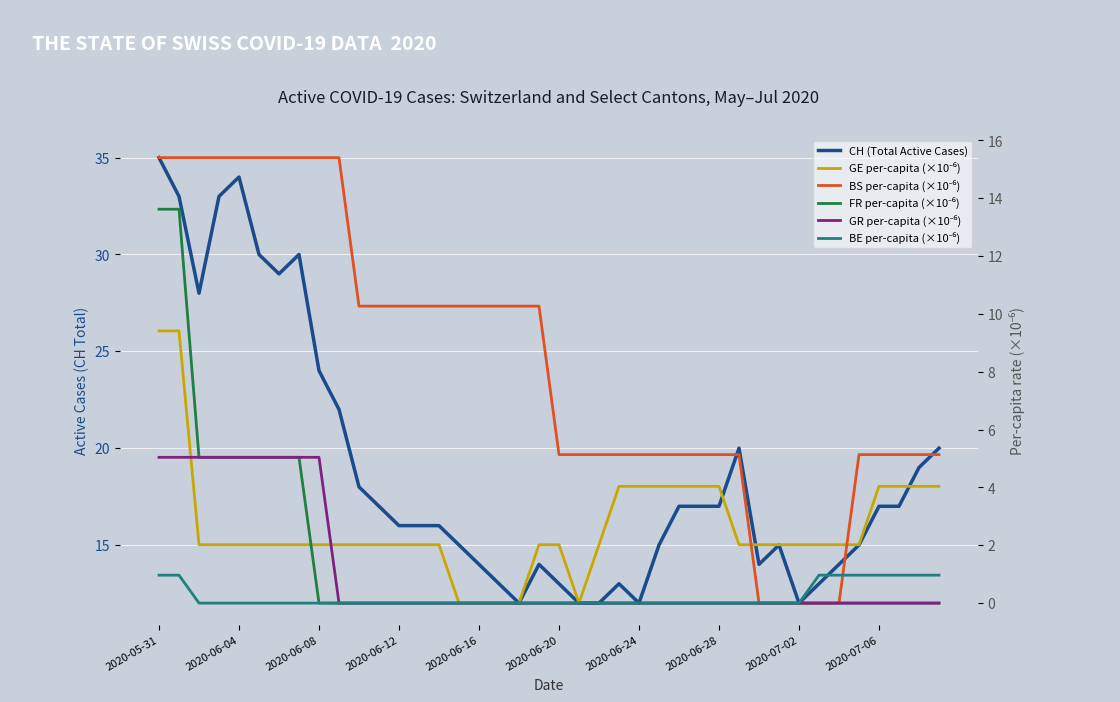

Is this an area chart (filled region under the line)?

No